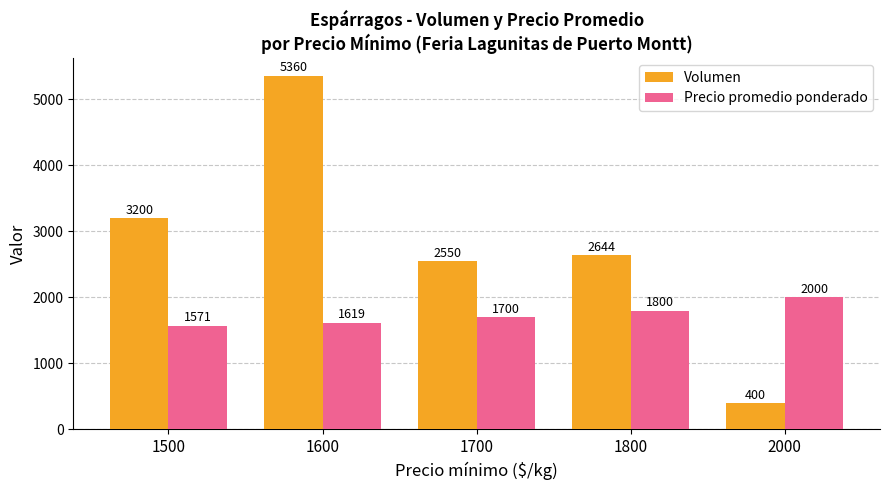

Which series changed the most between 1800 and 2000?

Volumen